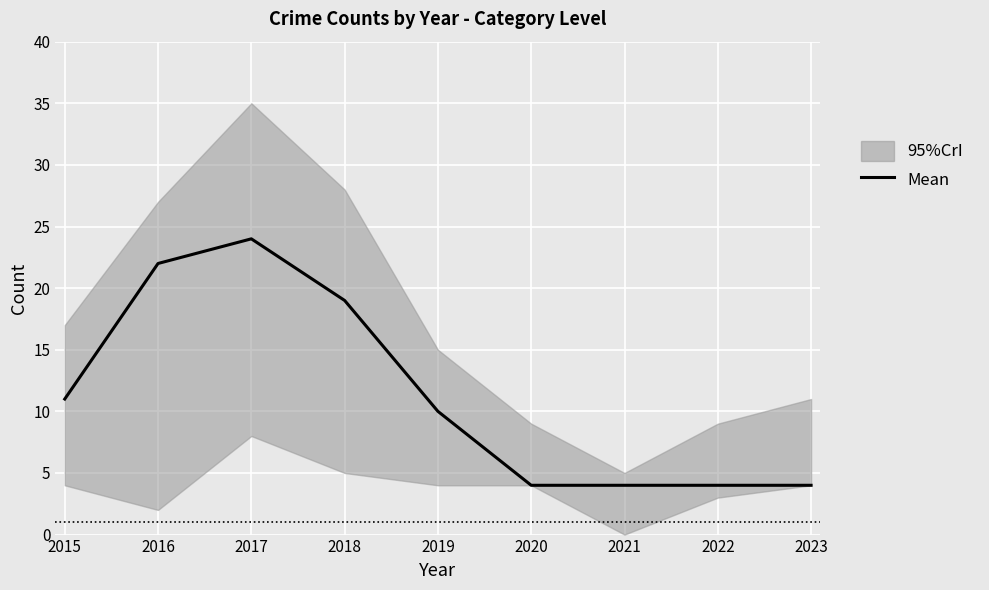

Count the values in the range 4 to 19.

7